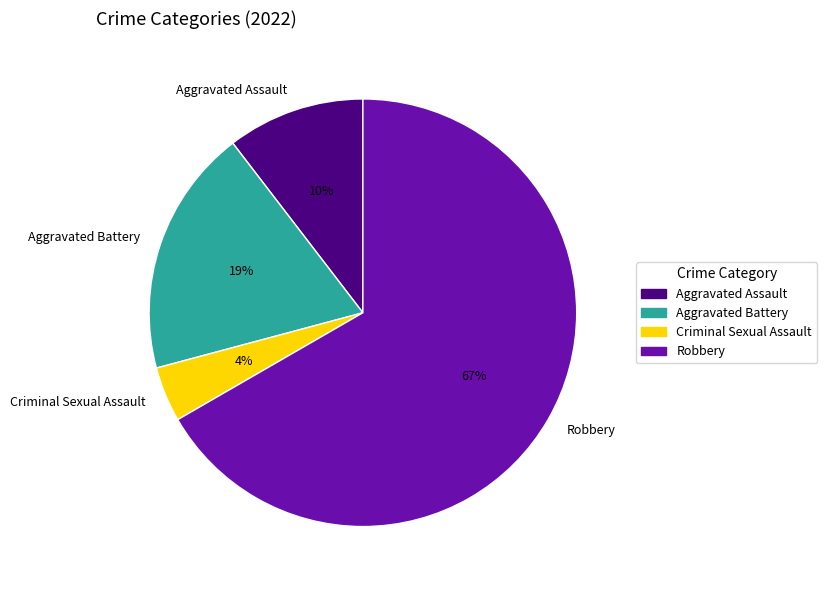

What is the majority slice?

Robbery